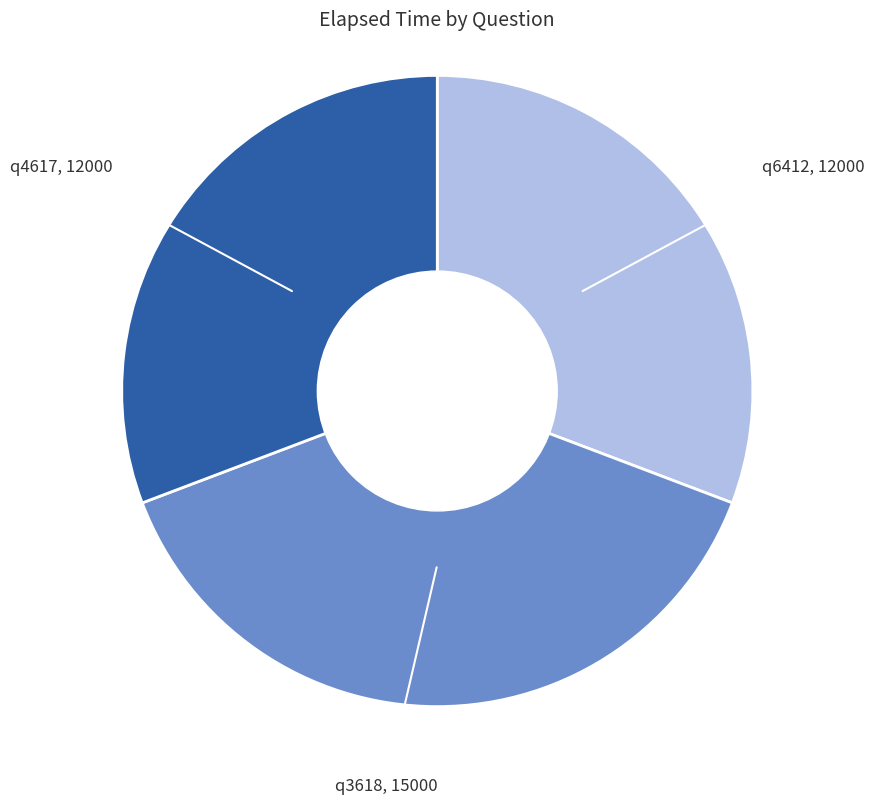

Count the number of slices in the pie.

3